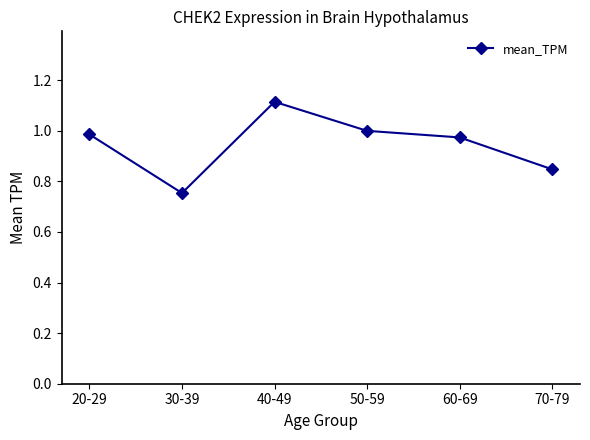

How many categories are shown in the chart?

6